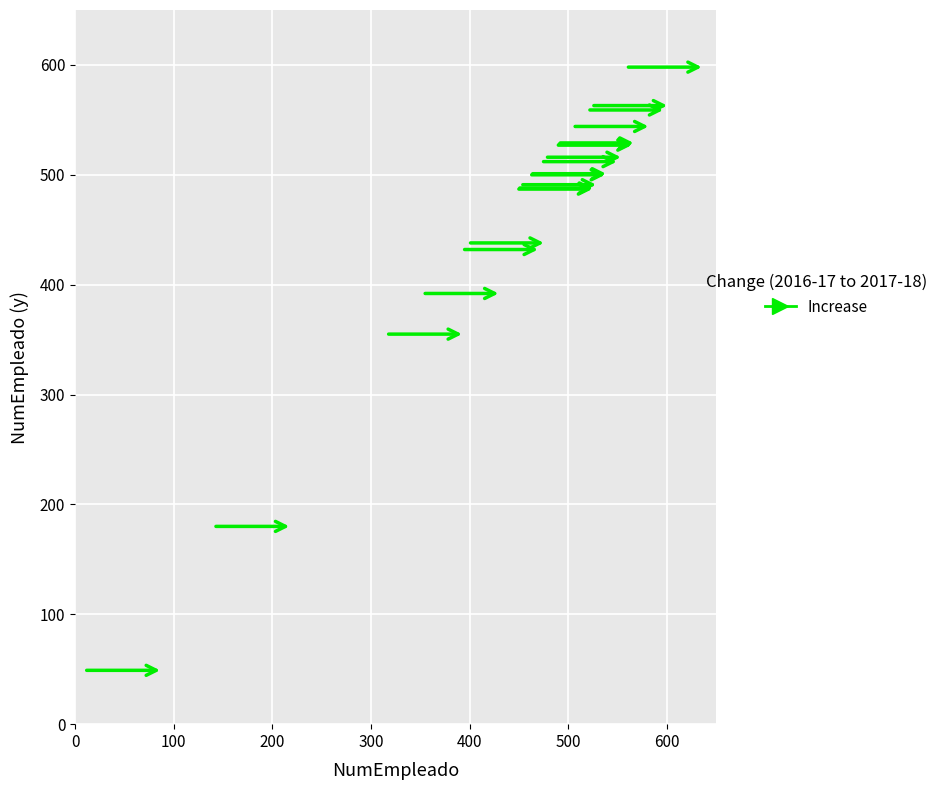

What Y value in the scatter plot is closest to 323?

355